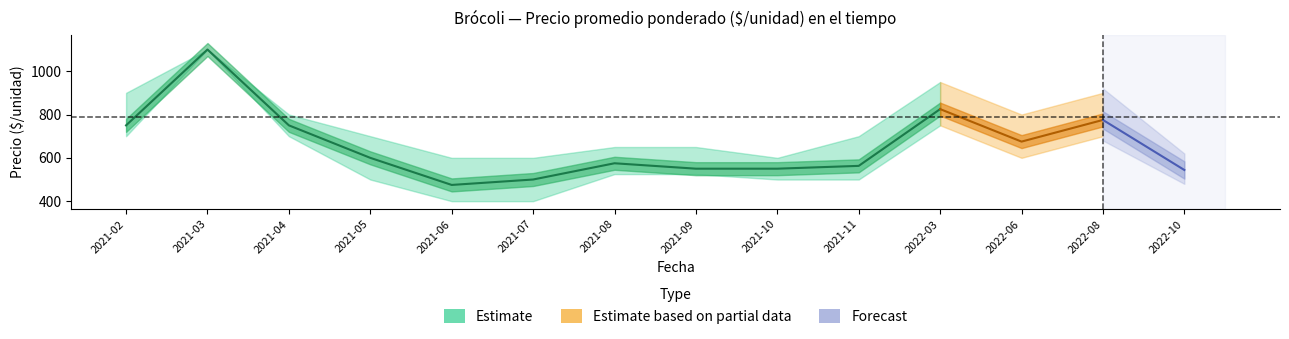

What is the difference between the maximum and minimum values in the Precio promedio ponderado series?

625